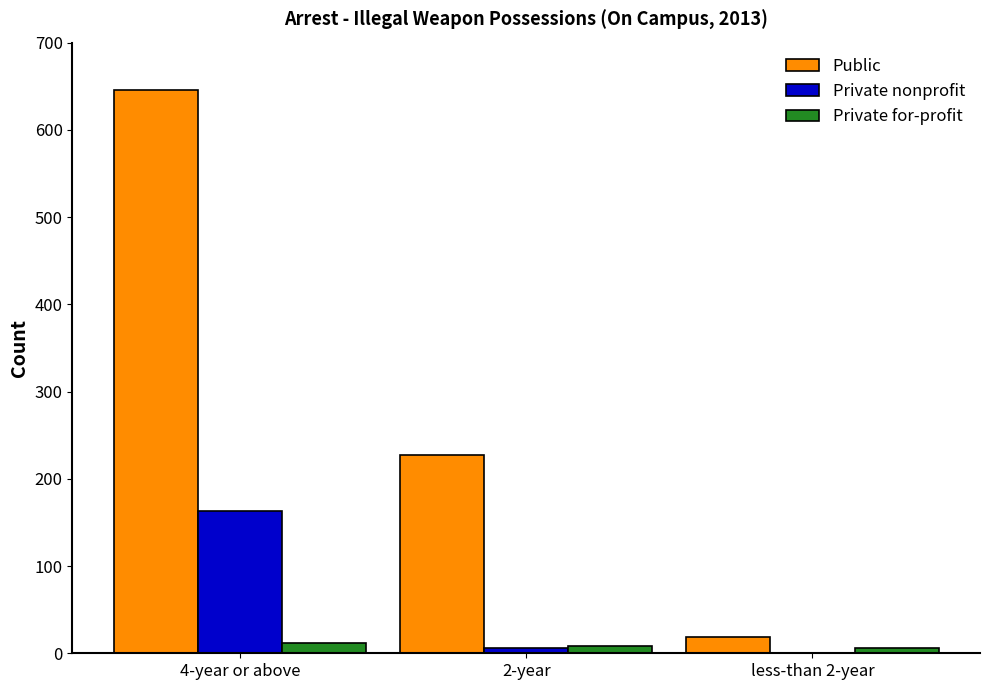

How many groups of bars are there?

3